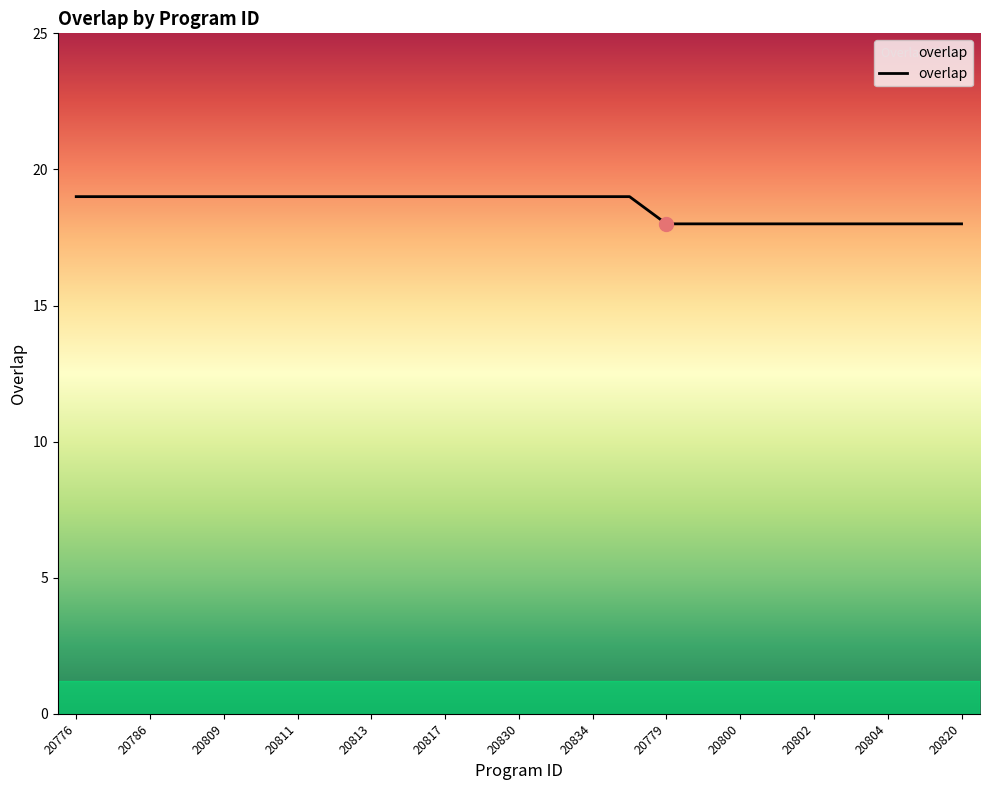

What is the minimum value shown in the chart?

18